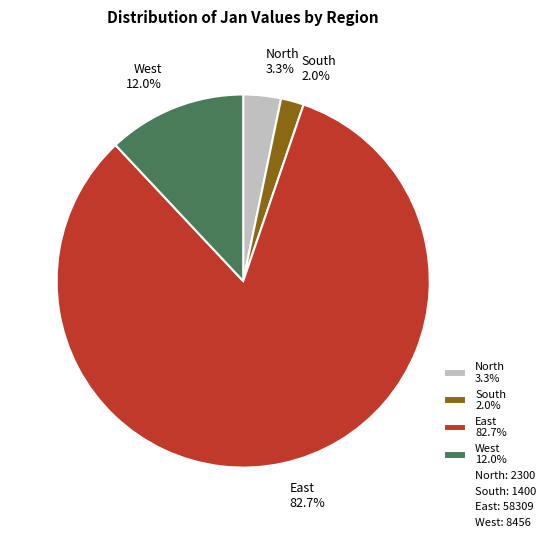

Rank the categories by value from lowest to highest.

South, North, West, East